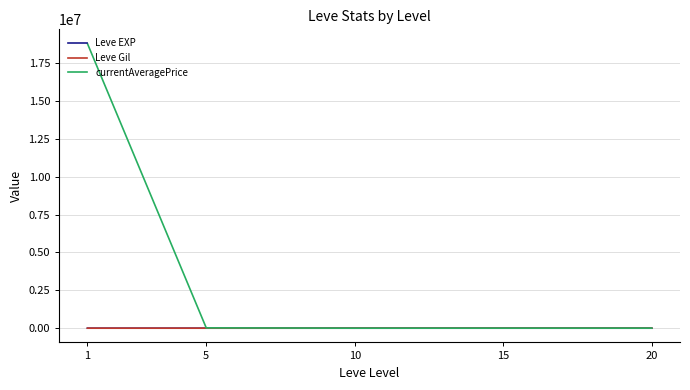

True or false: Leve Gil and Leve EXP cross at least once.

False